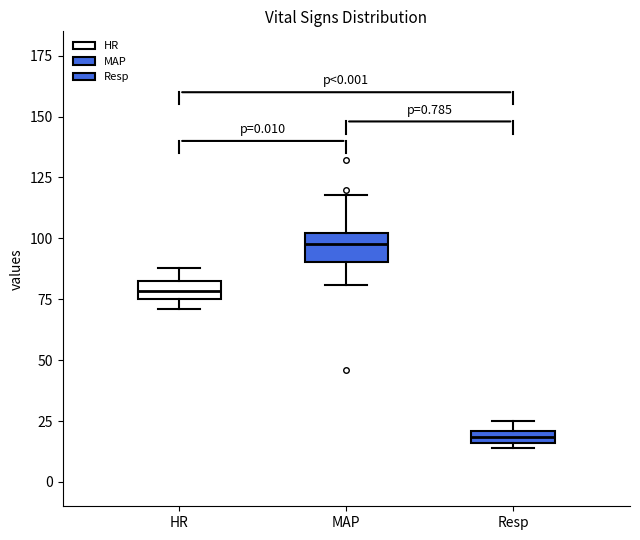

Where does the upper whisker of the box for MAP end on the y-axis? The values are not printed on the chart, so give them approximately, as read against the axis.

120